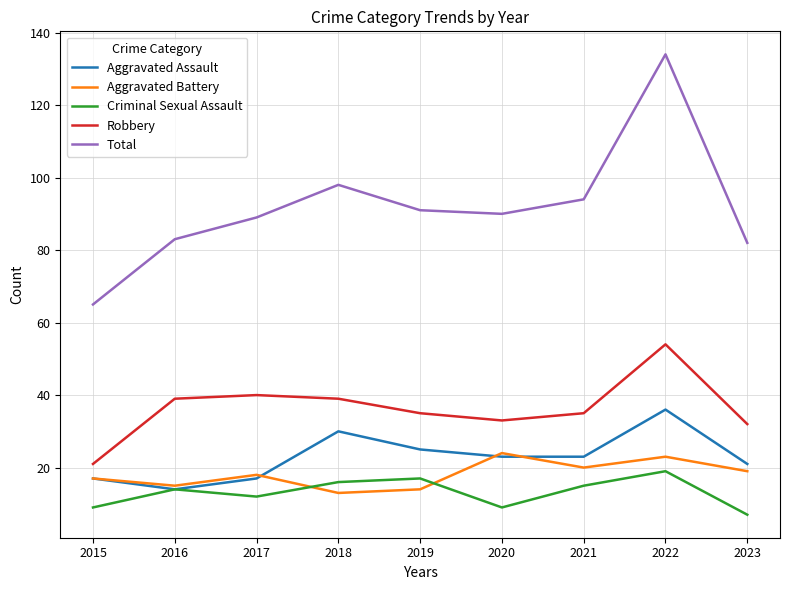

What is the spread (max minus min) of values at 2017?

77